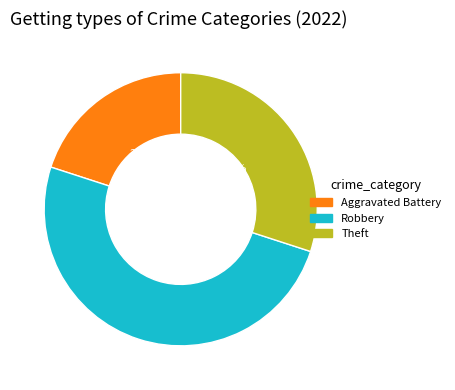

To the nearest percent, what is the difference between the largest and smallest slice percentages?

30%